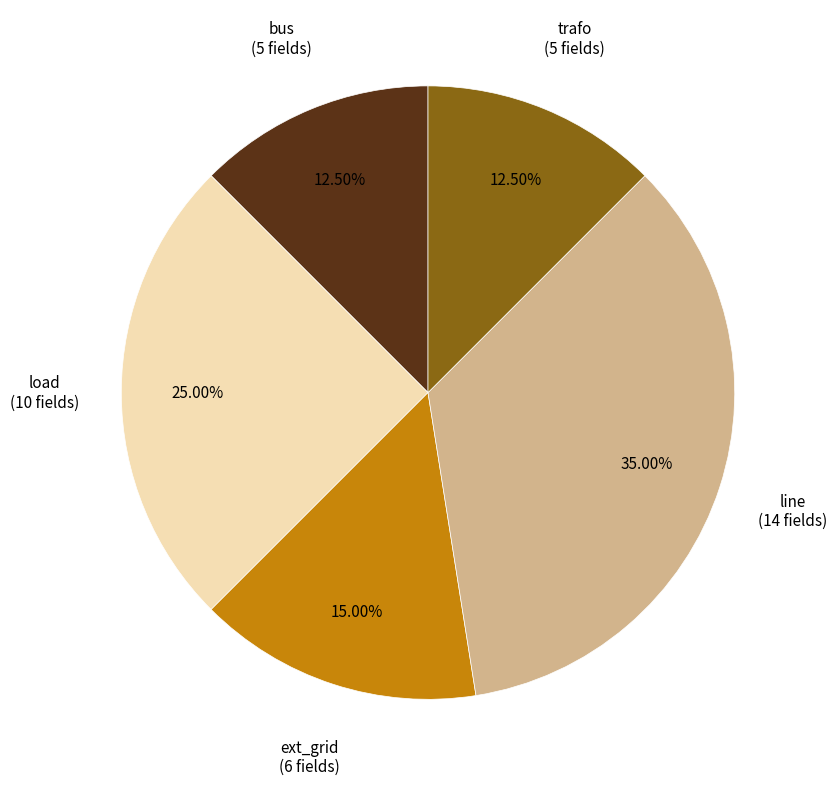

Is there a majority slice in this chart?

No